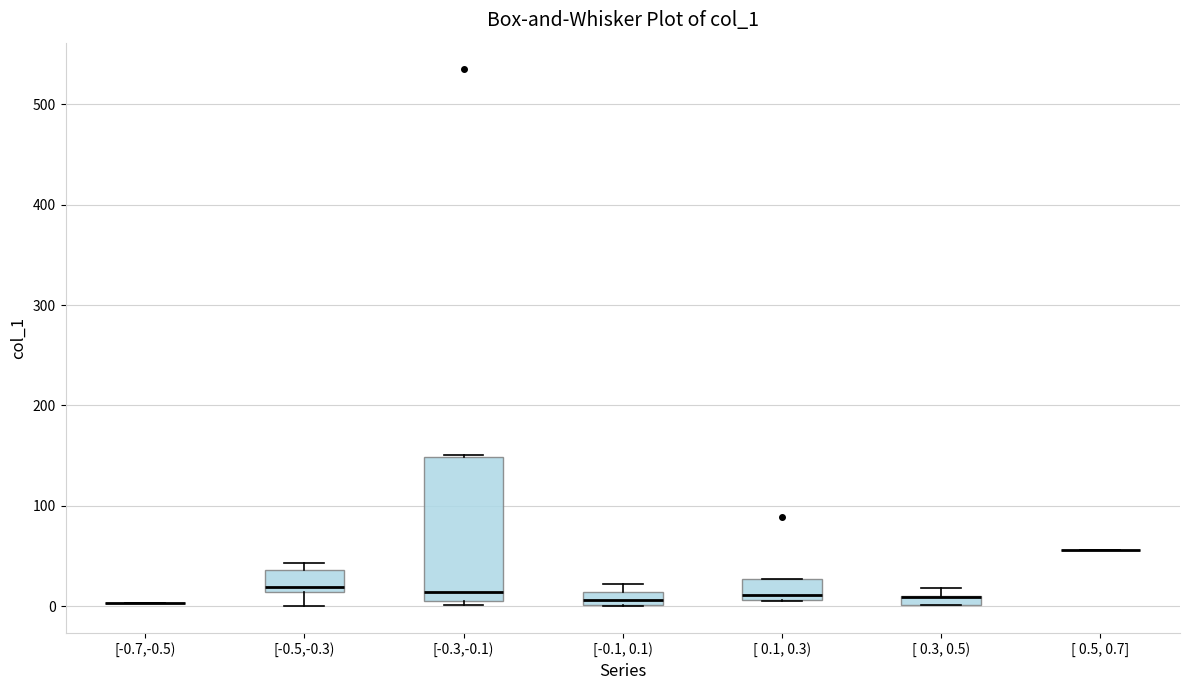

Comparing the boxes themselves (not the whiskers), which one is the tallest?

[-0.3,-0.1)